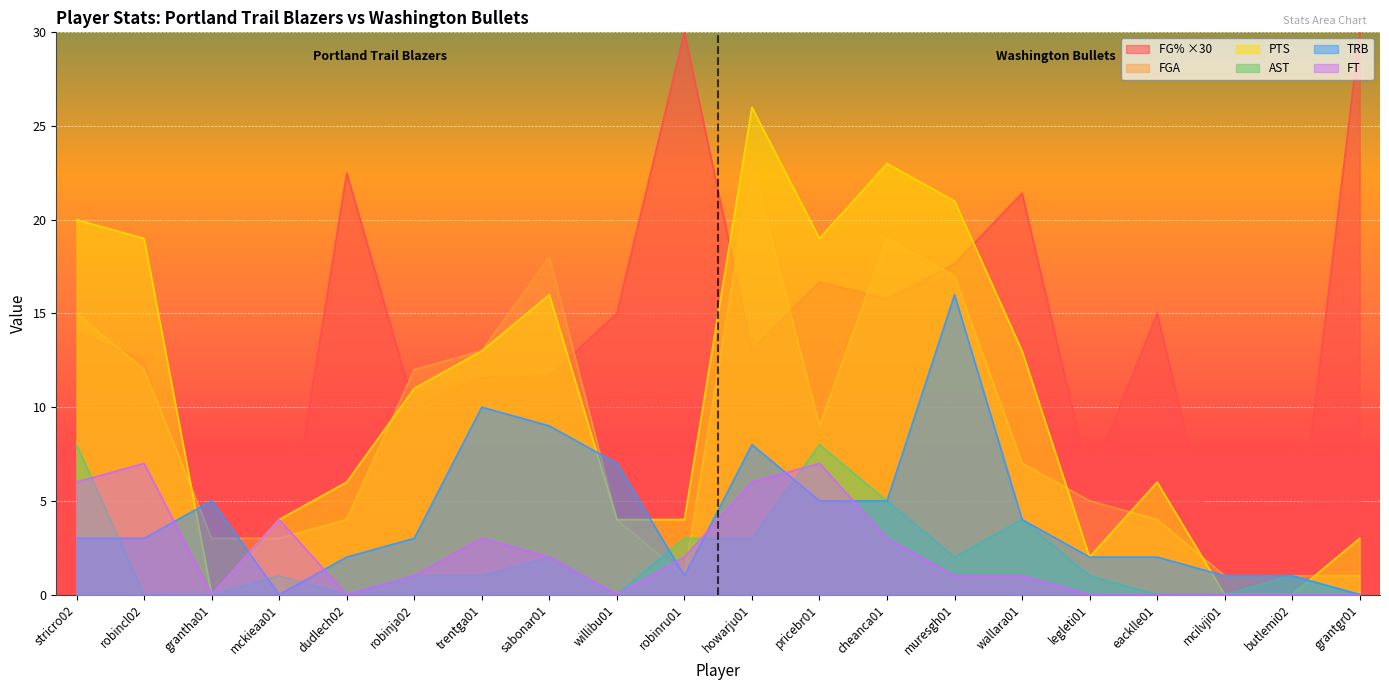

Which category has the highest value in the TRB series?

muresgh01